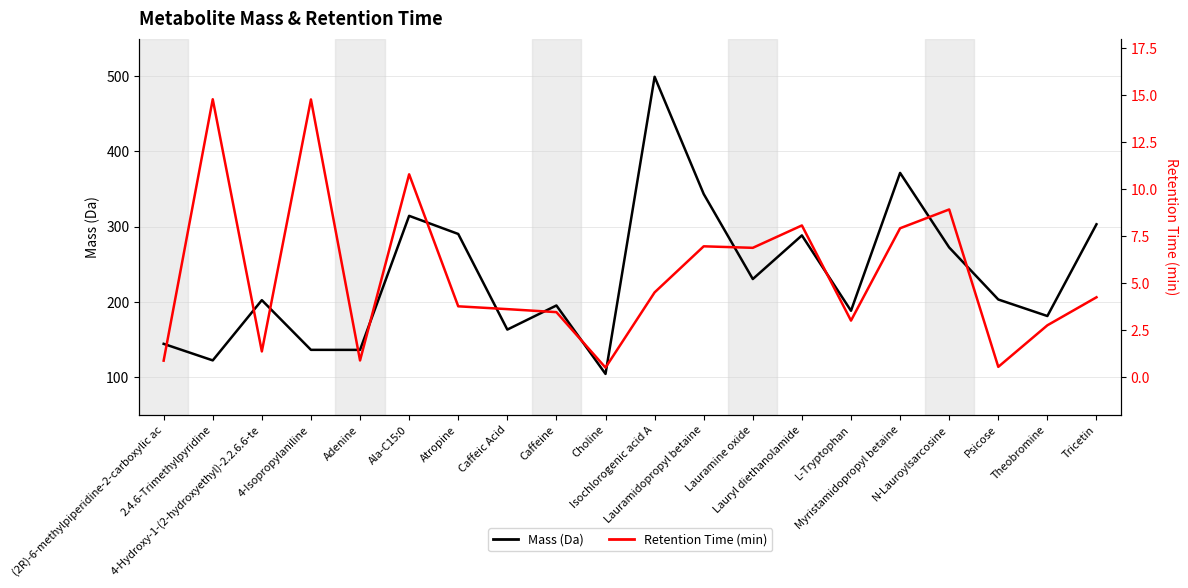

What is the average value of the Retention Time (min) series?

5.4